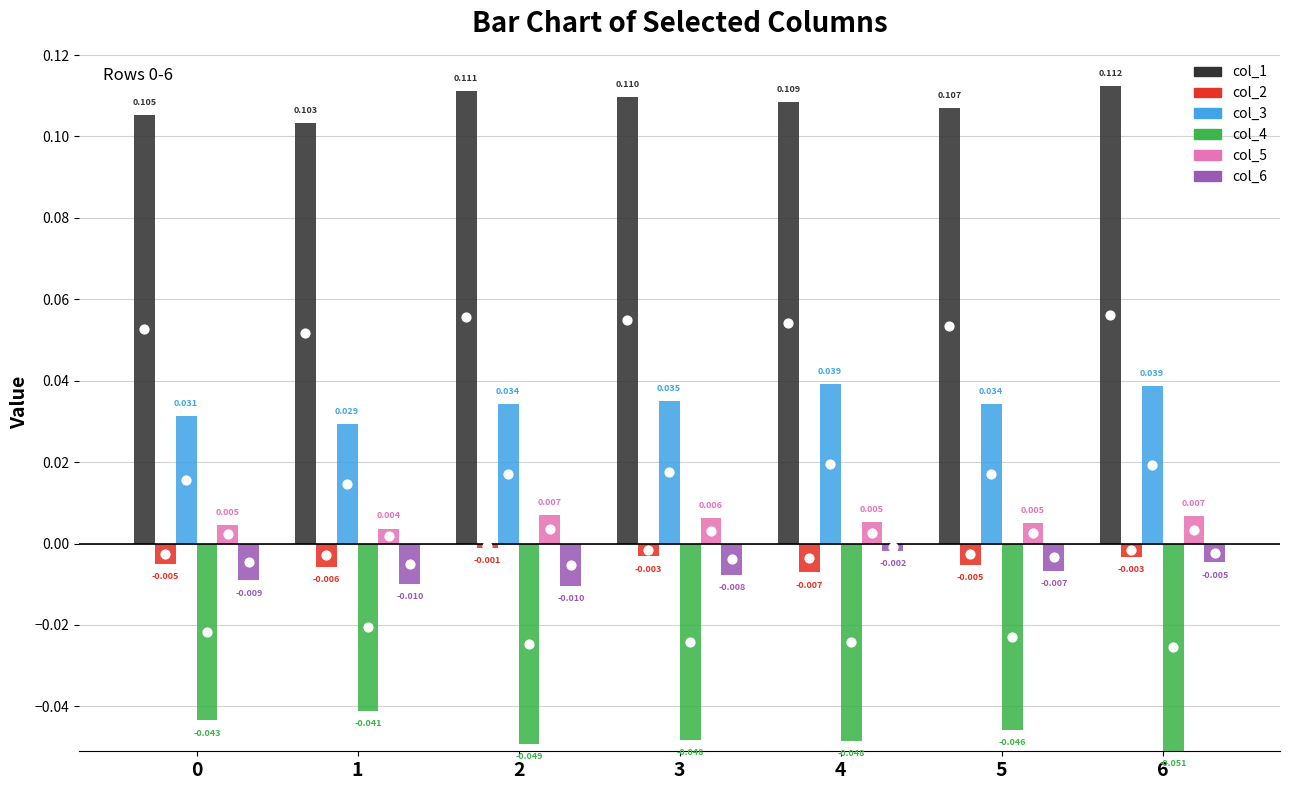

Is the value of col_3 at 6 greater than the value of col_1 at 2?

No